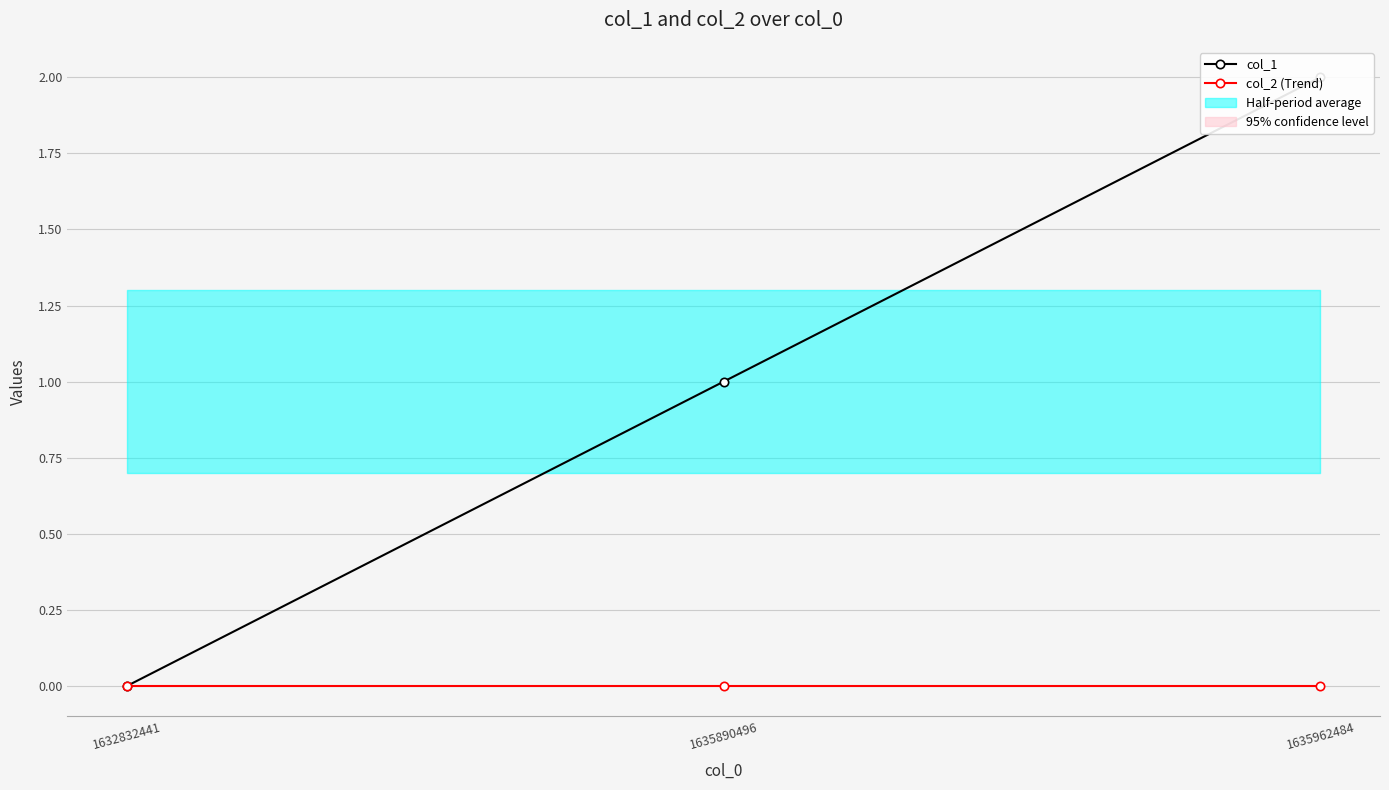

Between 1635890496 and 1632832441, which is larger?

1635890496